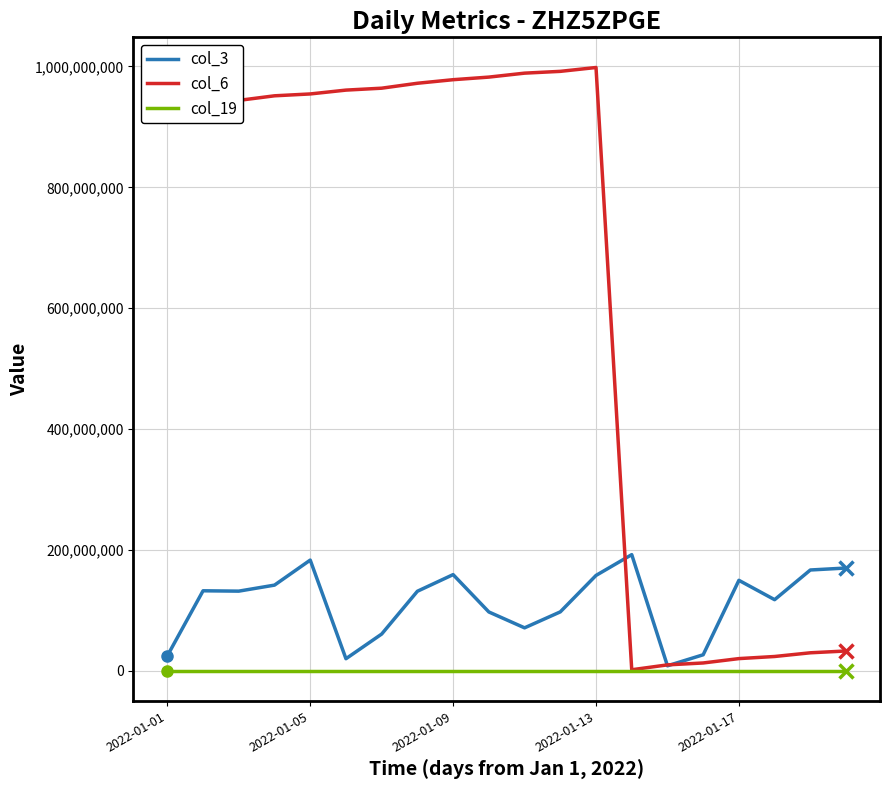

Which series has the largest range (max minus min)?

col_6